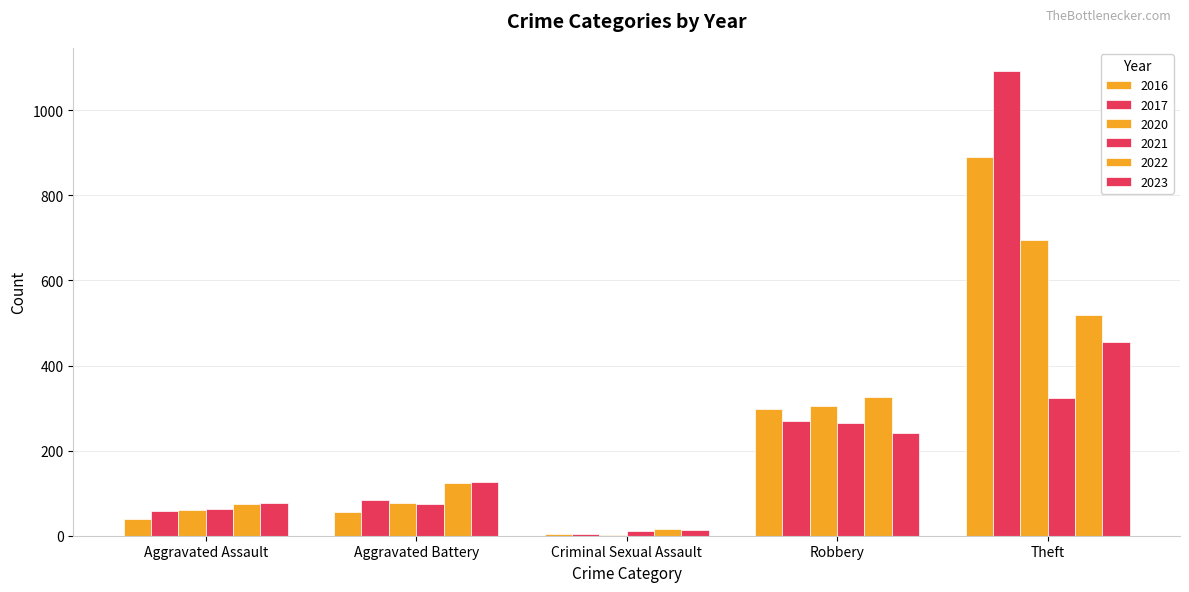

Count the number of categories in the chart.

5